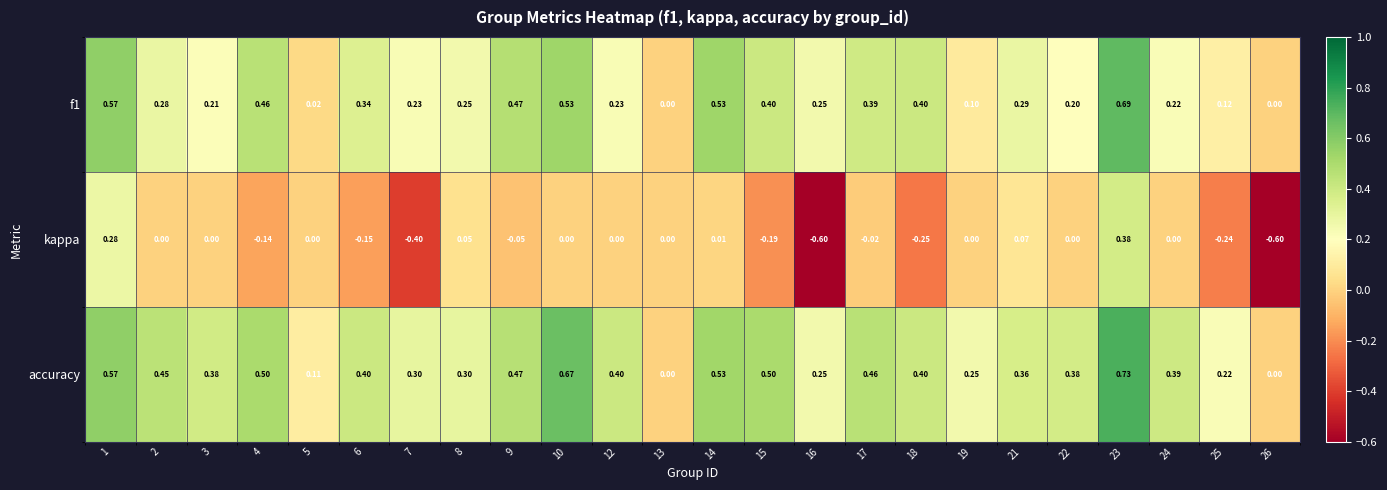

At which category is the sum across all series the highest?

23